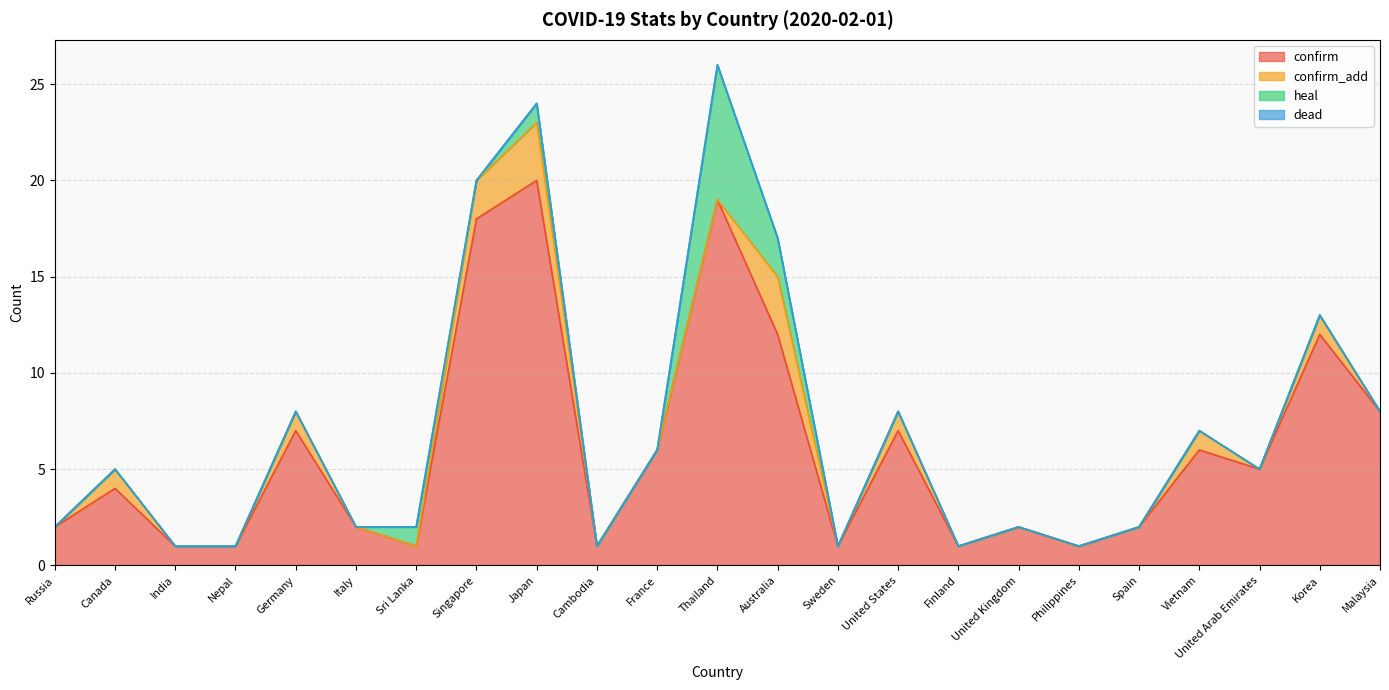

What position from the right is Vietnam?

4